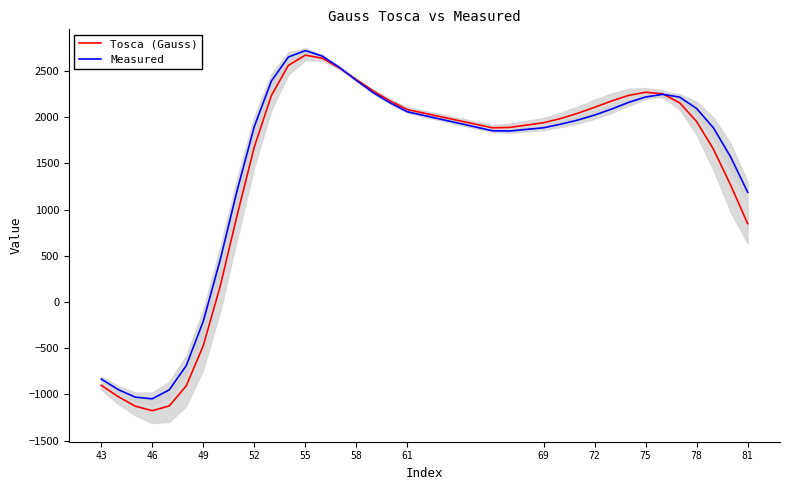

At which label is Tosca (Gauss) closest to 748?

81